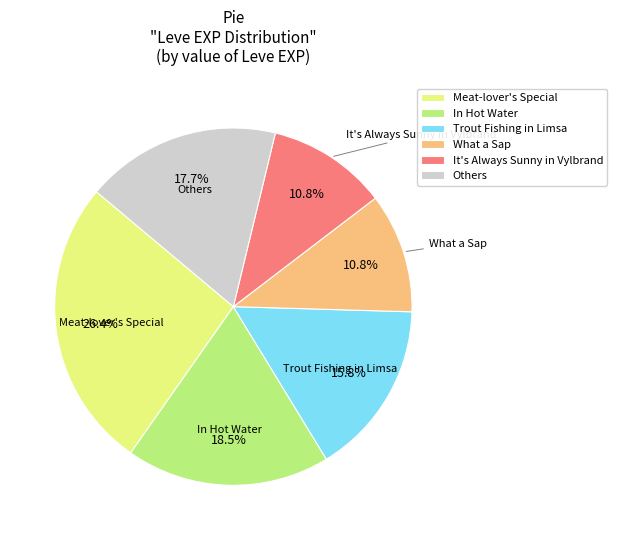

Is Meat-lover's Special the majority of the pie?

No